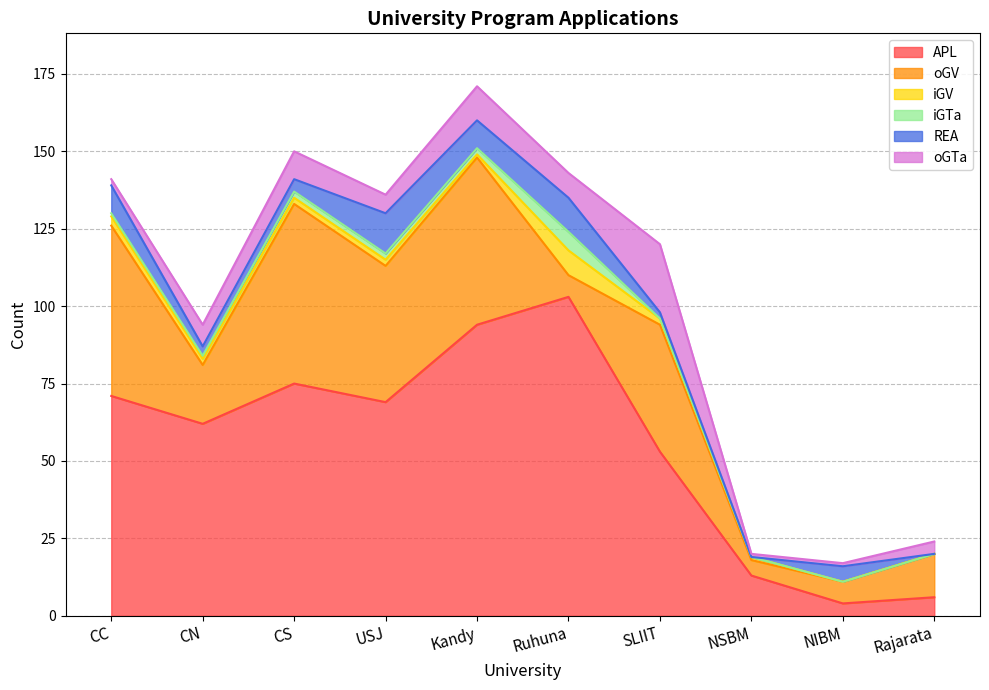

What is the approximate value of REA at CC?

9